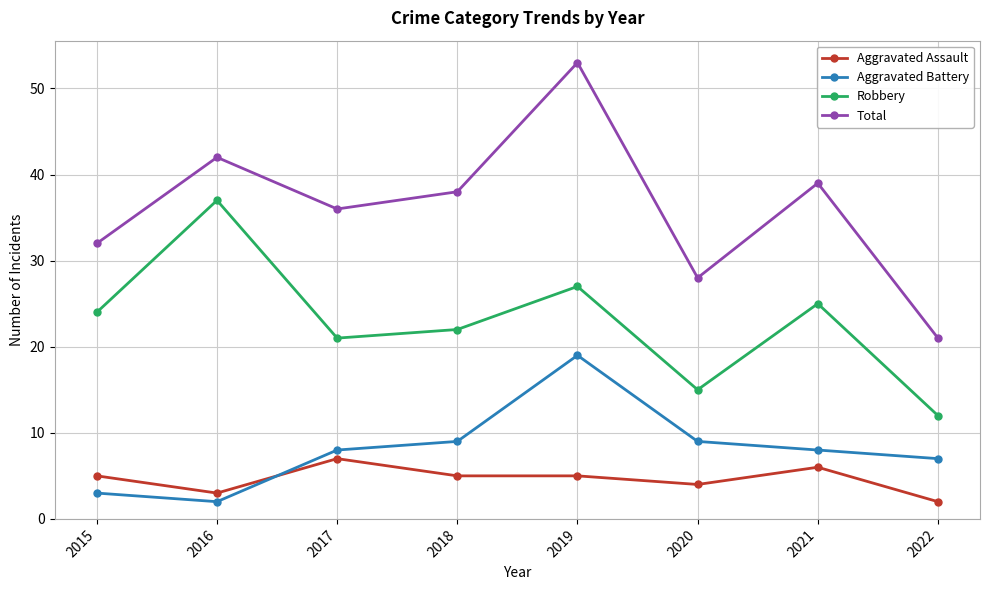

Is the value of Aggravated Assault at 2019 greater than the value of Aggravated Battery at 2018?

No